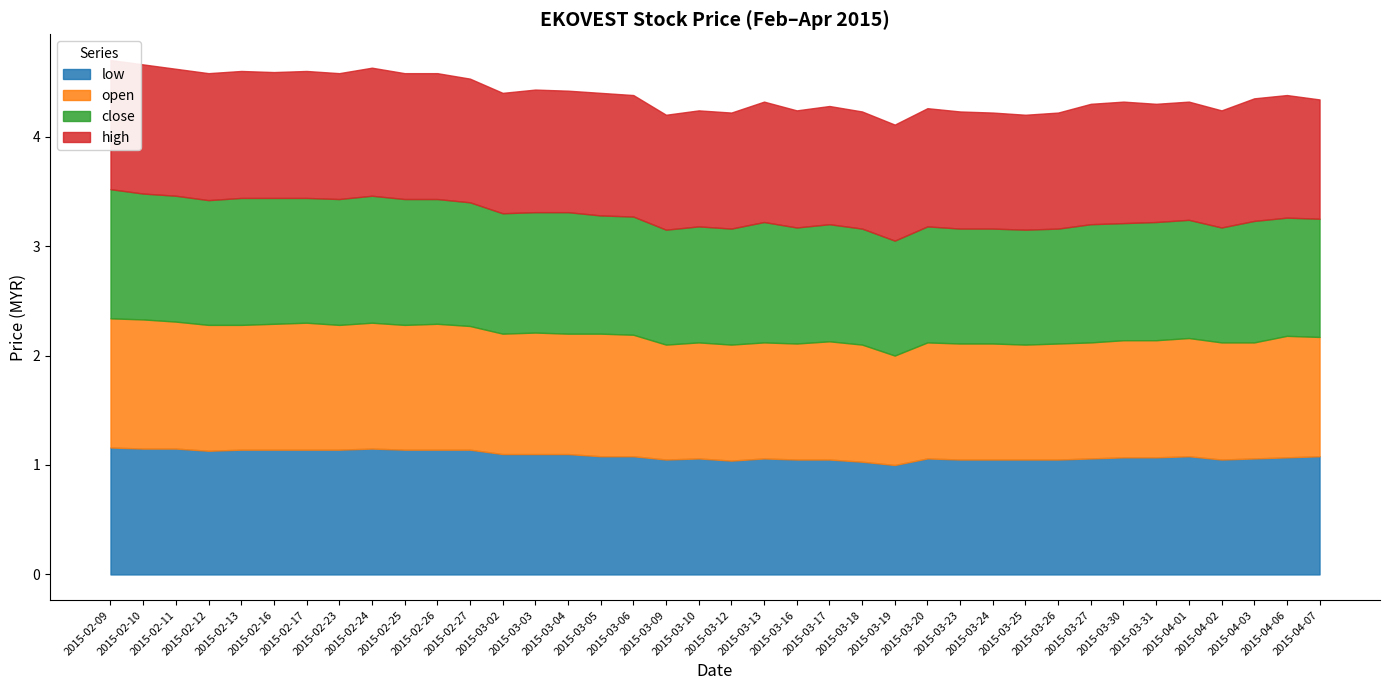

What value does the high series have at 2015-03-31?

1.1